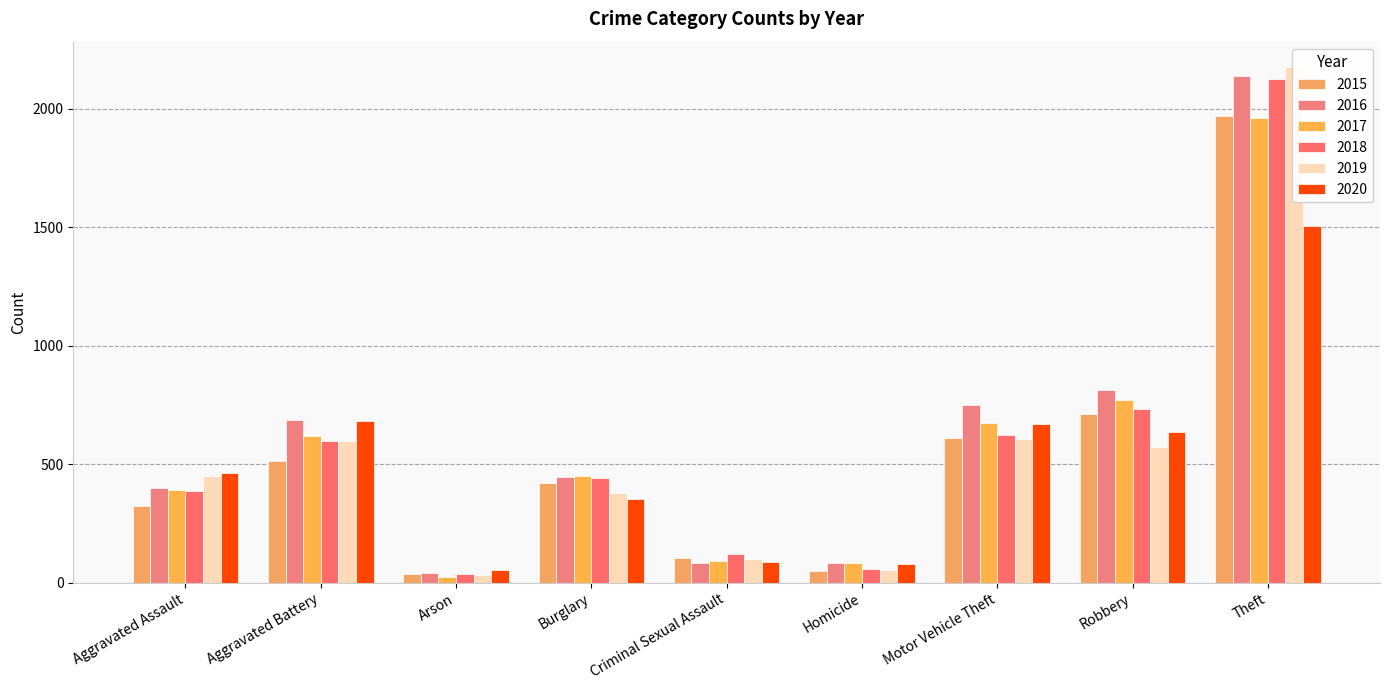

At which category does the chart reach its peak across all series?

Theft